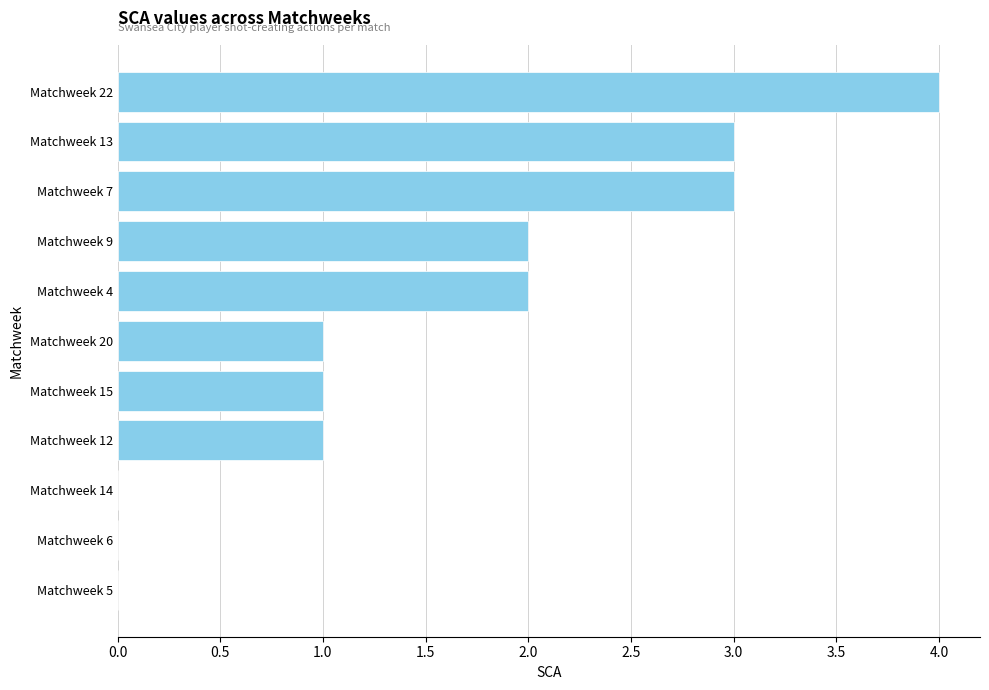

At which category does the chart reach its peak across all series?

Matchweek 22